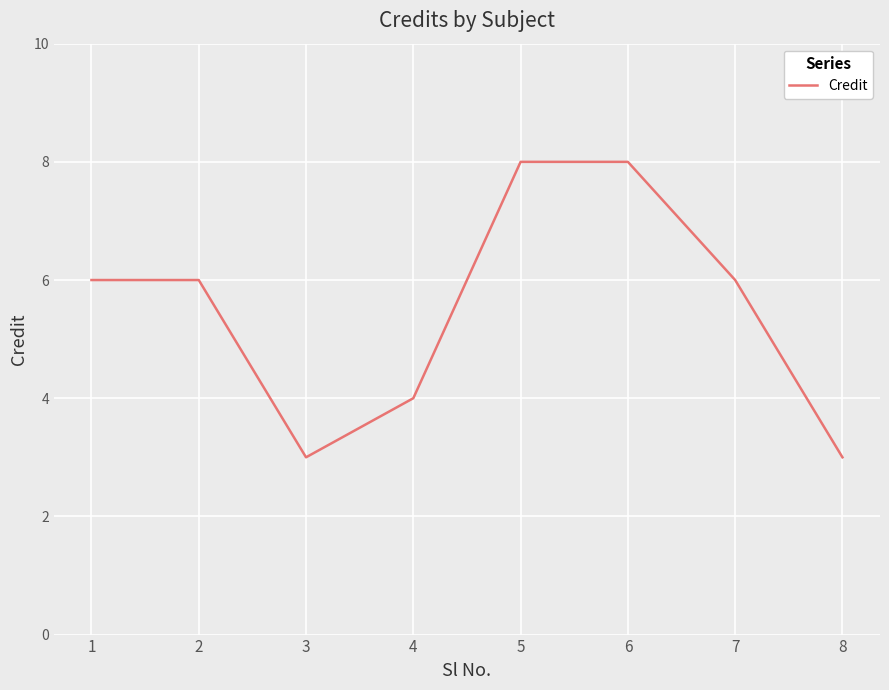

What value does the data have at 8?

3